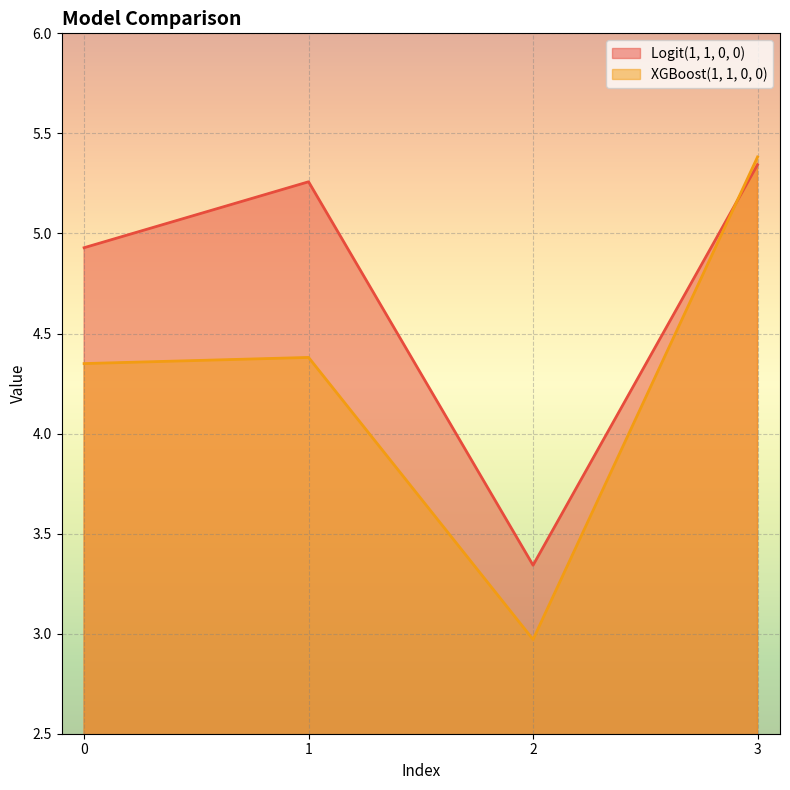

Between 1 and 0, which is larger?

1